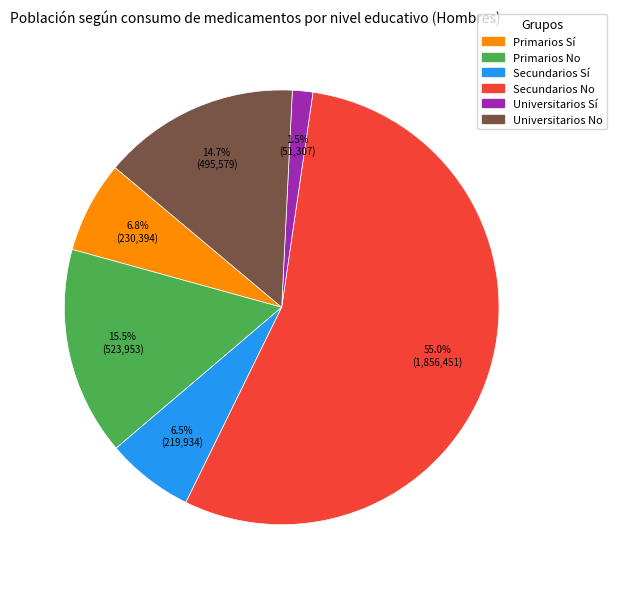

How much of the chart is everything except Primarios Sí?

93.2%